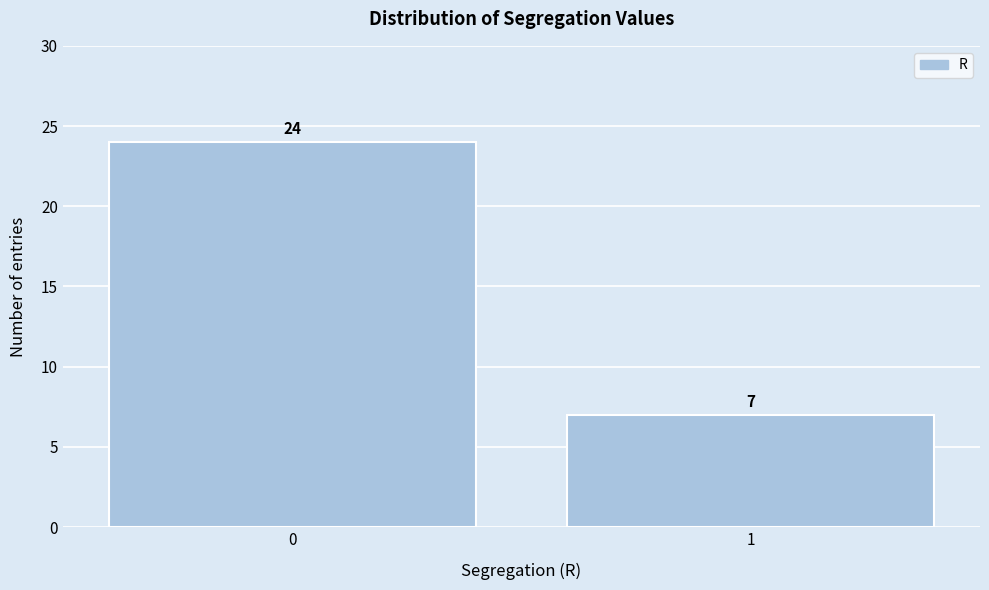

Reading left to right, extract all data points from this chart.

24	7